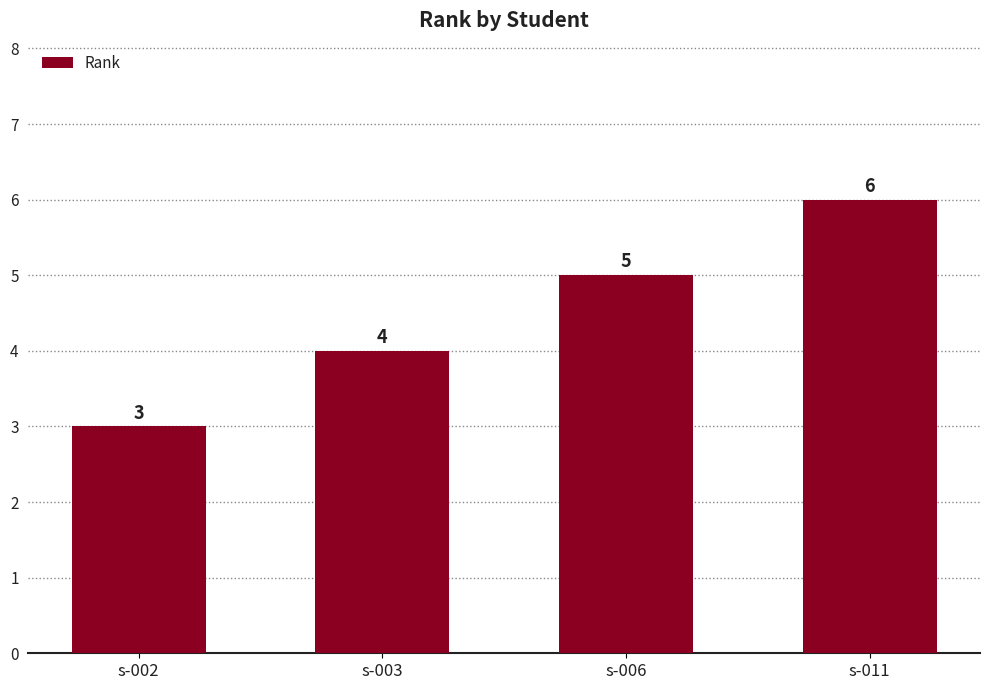

List the labels in order of value, smallest first.

s-002, s-003, s-006, s-011